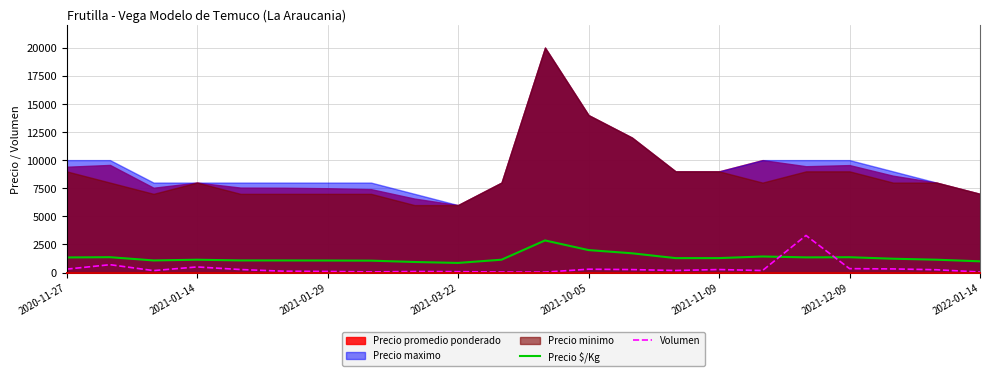

Reading right to left, extract all data points from this chart.

Precio $/Kg: 1000	1143	1231	1365	1351	1429	1286	1286	1714	2000	2857	1143	857	940	1060	1071	1077	1079	1143	1078	1367	1344
Volumen: 50	250	325	350	3300	180	270	185	265	300	40	50	80	95	60	100	120	270	500	175	700	305